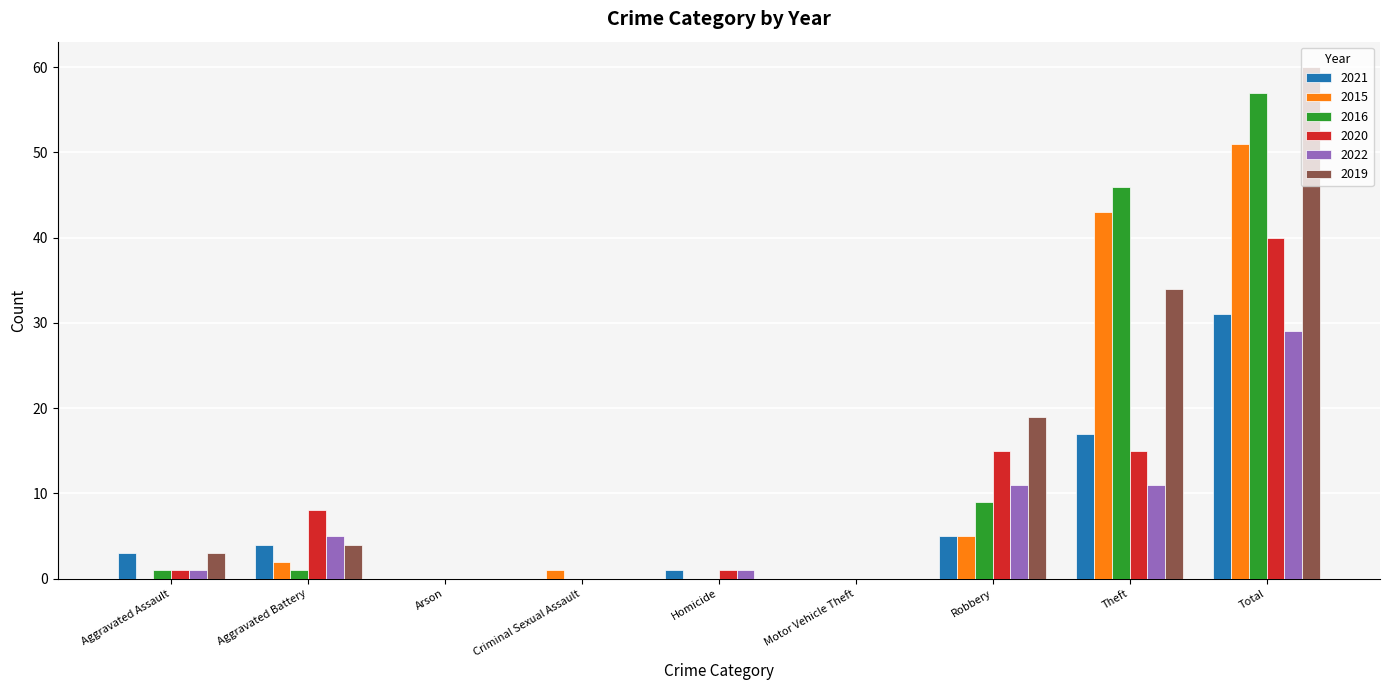

Are the bars grouped side by side (vs. stacked)?

Yes